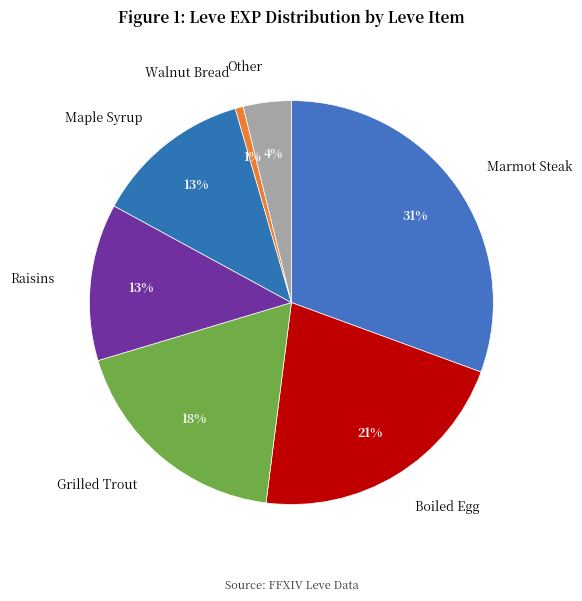

Is there a majority slice in this chart?

No